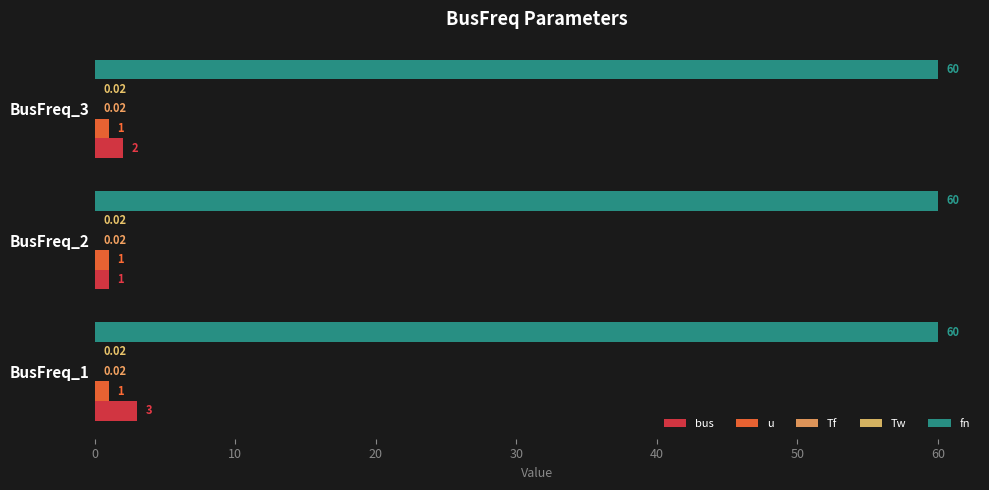

What is the sum of all u values?

3.0